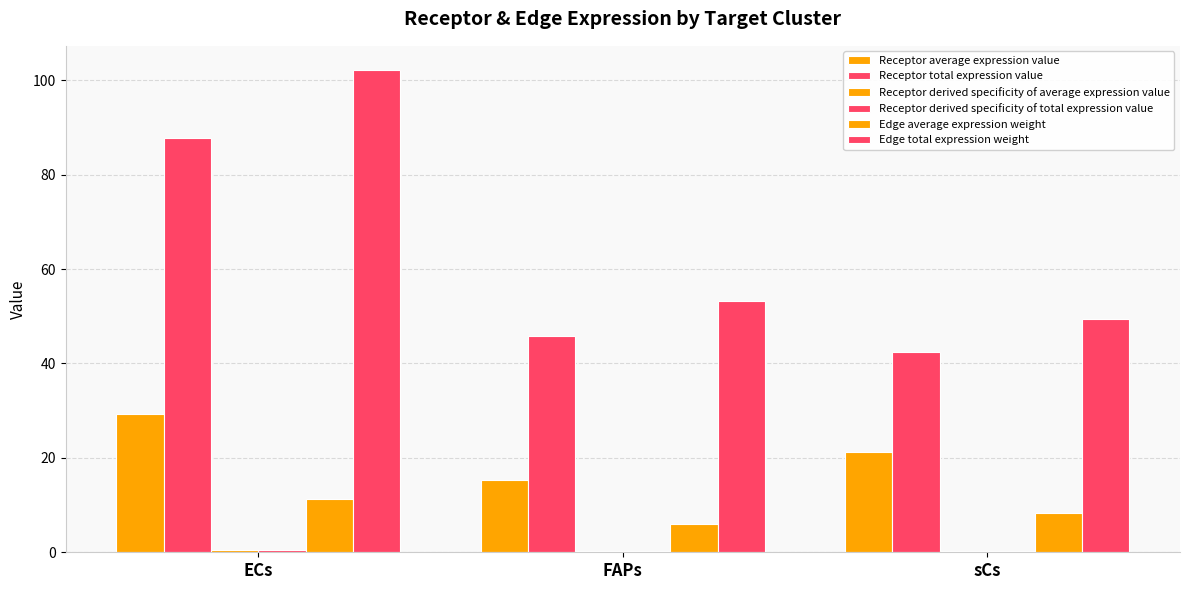

What is the difference between the maximum and minimum values in the Receptor derived specificity of total expression value series?

0.3